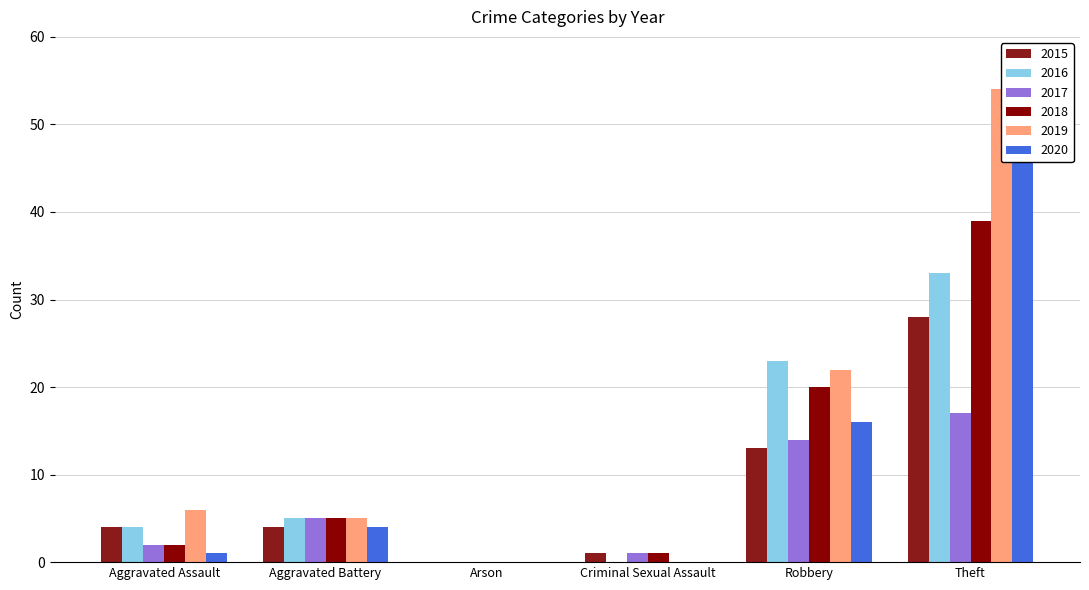

What is the spread (max minus min) of values at Robbery?

10